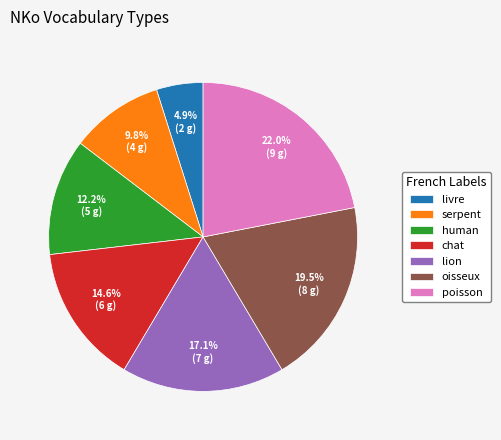

Does chat account for over 50% of the chart?

No